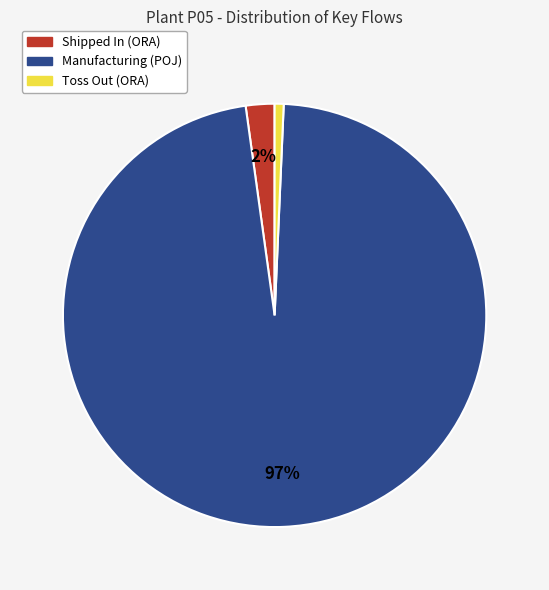

How many slices are in this pie chart?

3